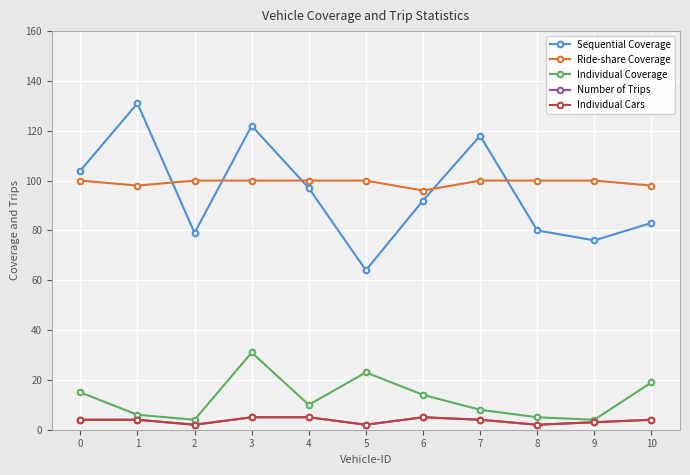

Is this an area chart (filled region under the line)?

No